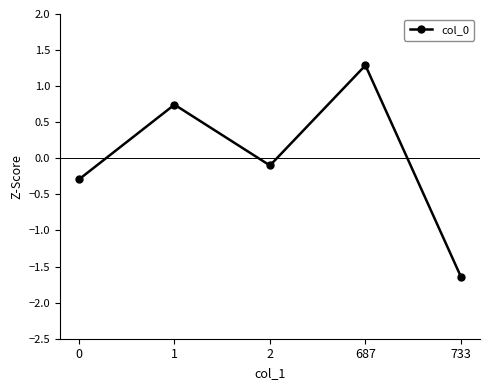

Reading left to right, what are all the values shown in this chart?

-0.3	0.7	-0.1	1.3	-1.6